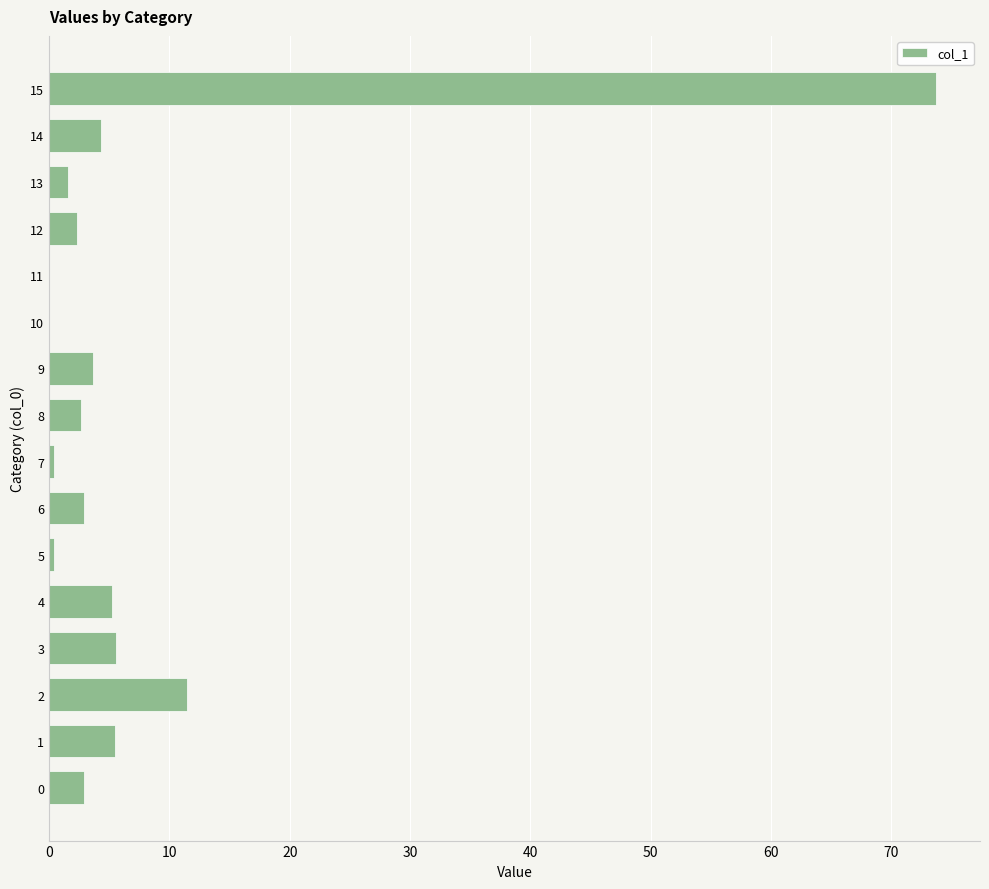

Which category has the highest value across all series?

15